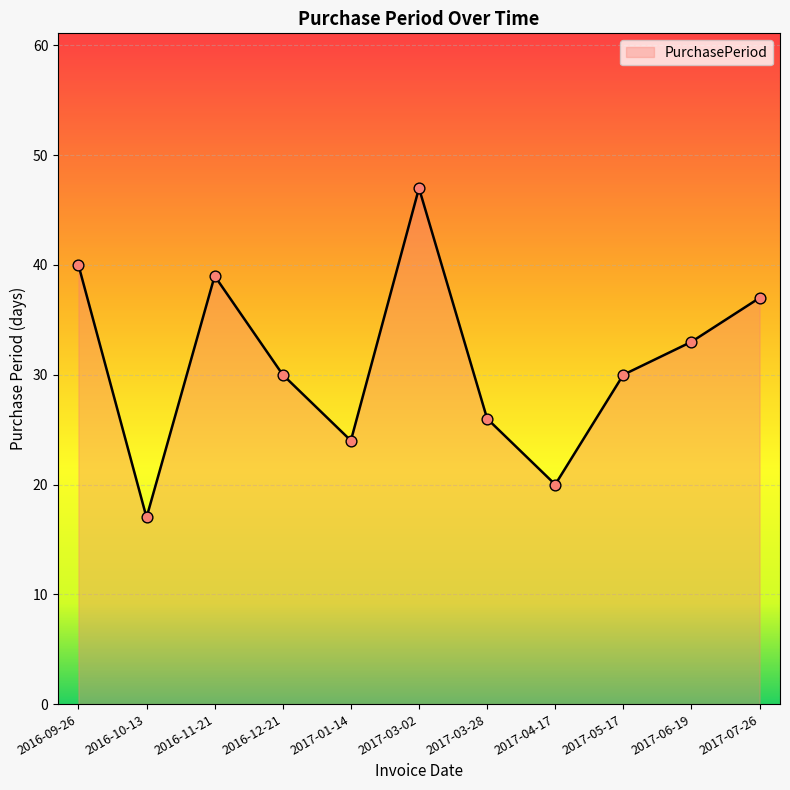

What is the change in value from 2017-03-28 to 2017-06-19?

+7